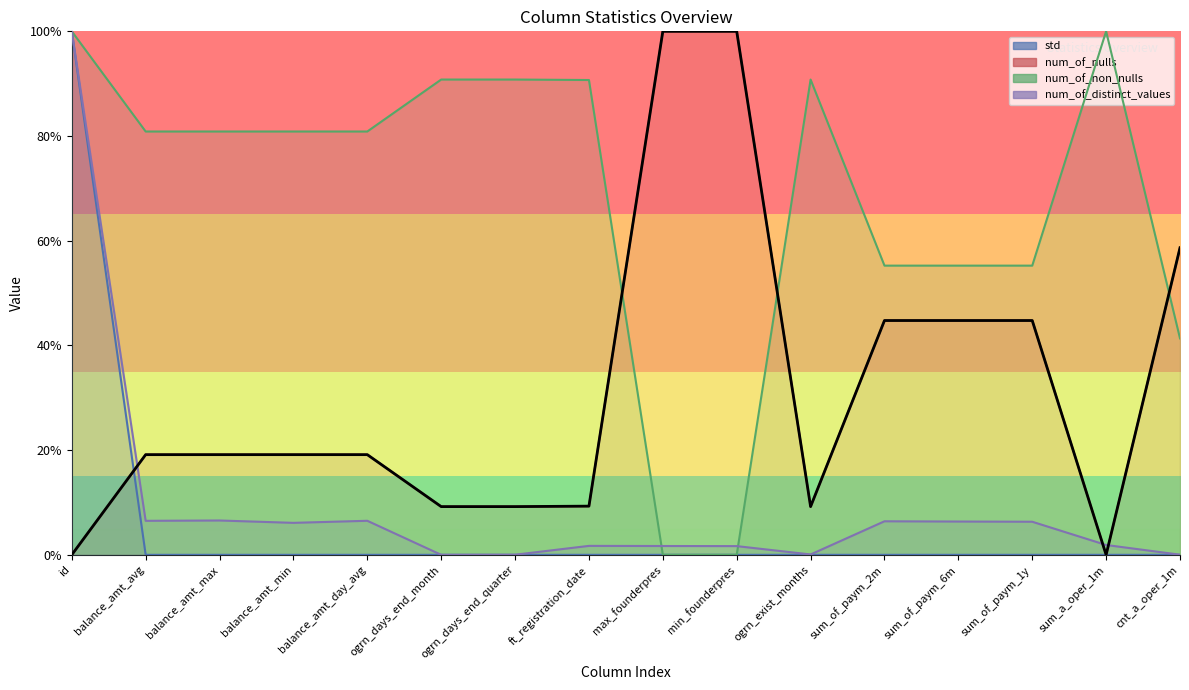

Reading left to right, extract all data points from this chart.

std: 1.0	0.0	0.0	0.0	0.0	0.0	0.0	0.0	0.0	0.0	0.0	0.0	0.0	0.0	0.0	0.0
num_of_nulls: 0.0	0.2	0.2	0.2	0.2	0.1	0.1	0.1	1.0	1.0	0.1	0.4	0.4	0.4	0.0	0.6
num_of_non_nulls: 1.0	0.8	0.8	0.8	0.8	0.9	0.9	0.9	0.0	0.0	0.9	0.6	0.6	0.6	1.0	0.4
num_of_distinct_values: 1.0	0.1	0.1	0.1	0.1	0.0	0.0	0.0	0.0	0.0	0.0	0.1	0.1	0.1	0.0	0.0